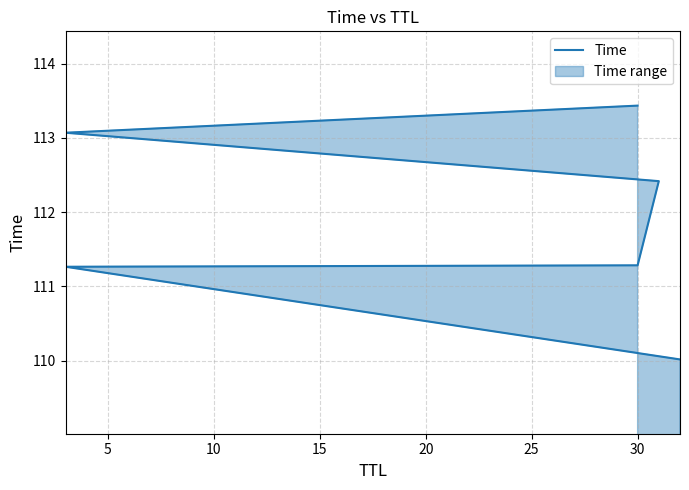

What is the sum of the values at 20 and 10?

224.4